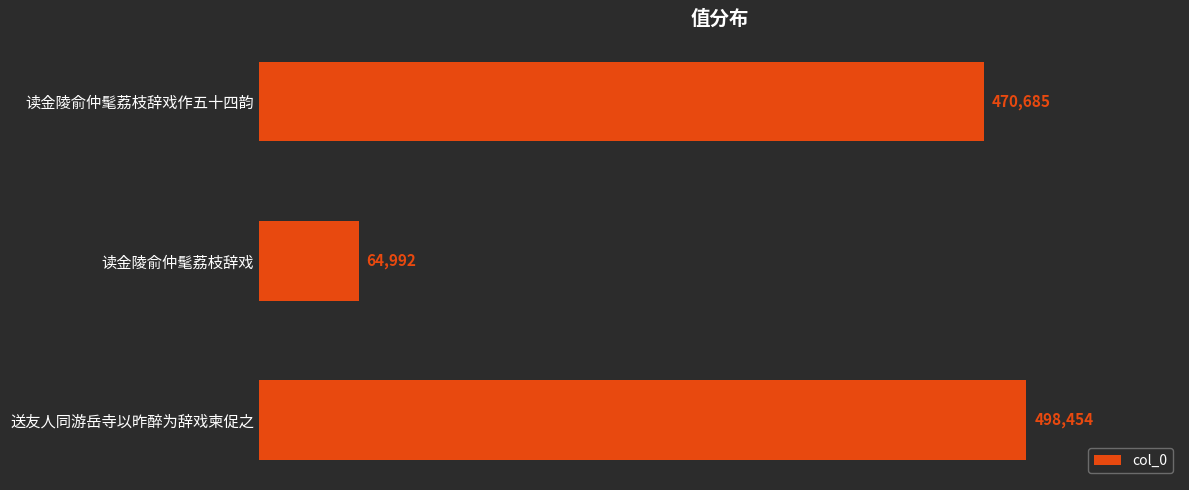

How many values are below 470685?

1